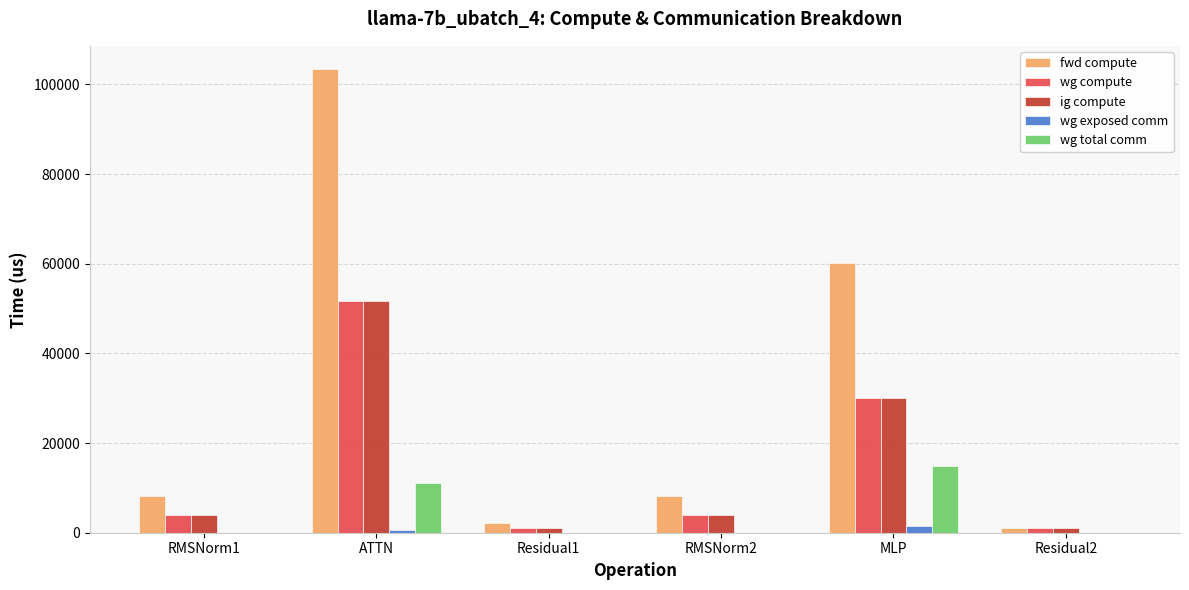

Reading left to right, extract all data points from this chart.

fwd compute: RMSNorm1=8121.2	ATTN=103443.1	Residual1=2205.2	RMSNorm2=8121.2	MLP=60278.4	Residual2=1102.6
wg compute: RMSNorm1=4060.6	ATTN=51721.6	Residual1=1102.6	RMSNorm2=4060.6	MLP=30139.2	Residual2=1102.6
ig compute: RMSNorm1=4060.6	ATTN=51721.6	Residual1=1102.6	RMSNorm2=4060.6	MLP=30139.2	Residual2=1102.6
wg exposed comm: RMSNorm1=0.0	ATTN=583.6	Residual1=0.0	RMSNorm2=0.0	MLP=1518.8	Residual2=0.0
wg total comm: RMSNorm1=0.0	ATTN=11160.8	Residual1=0.0	RMSNorm2=0.0	MLP=14903.8	Residual2=0.0